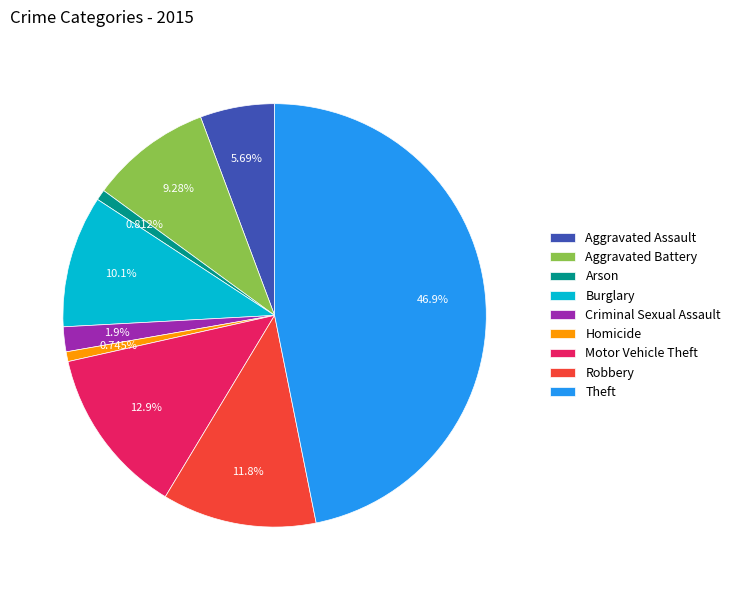

What percentage do Aggravated Assault and Aggravated Battery together represent?

15.0%